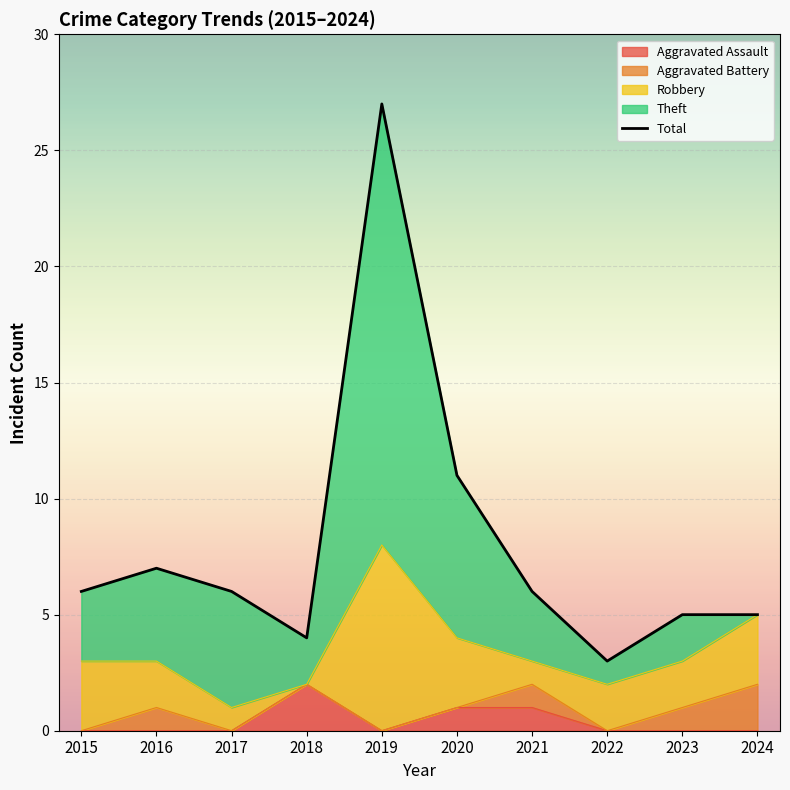

The value of Aggravated Assault at 2022 is 0. True or false?

True